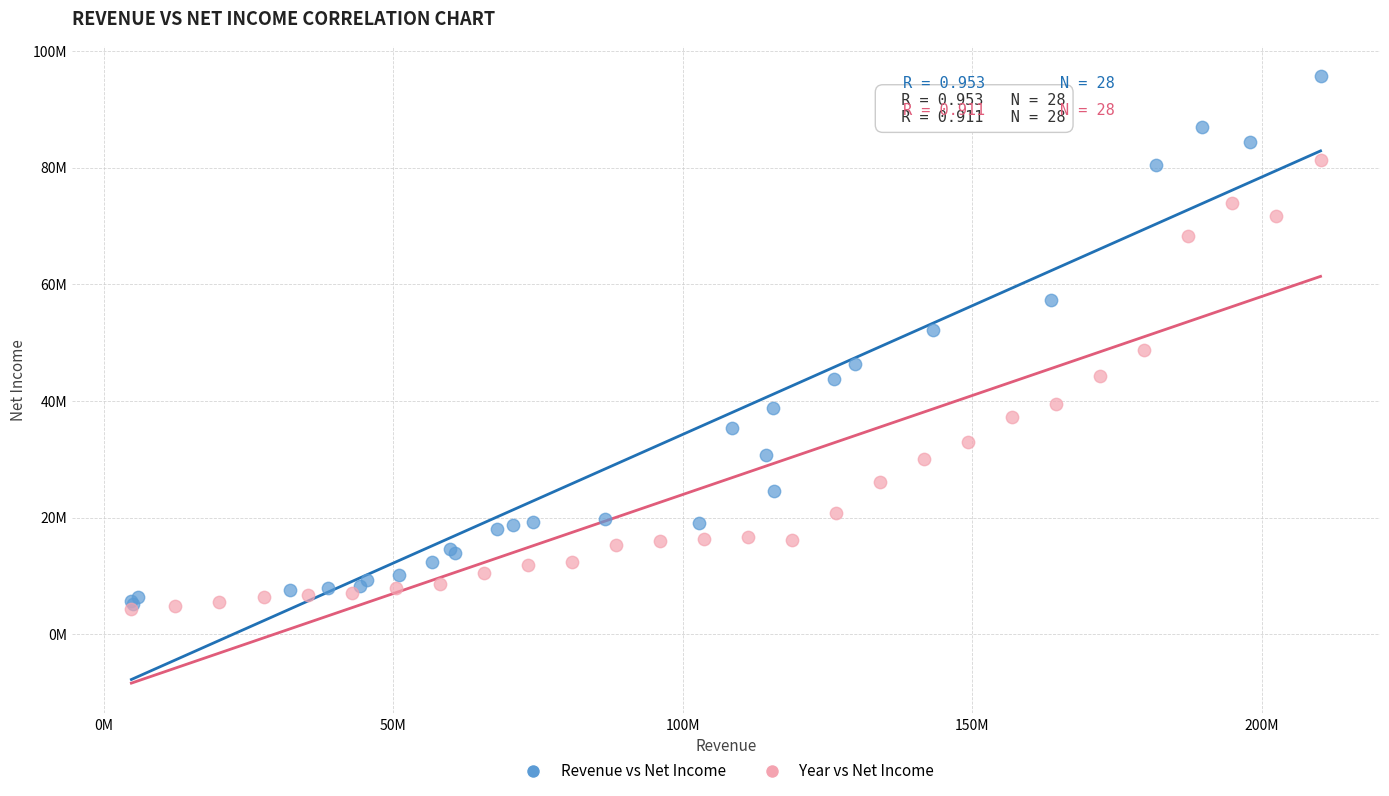

Which series has the largest Y range (max minus min)?

Revenue vs Net Income